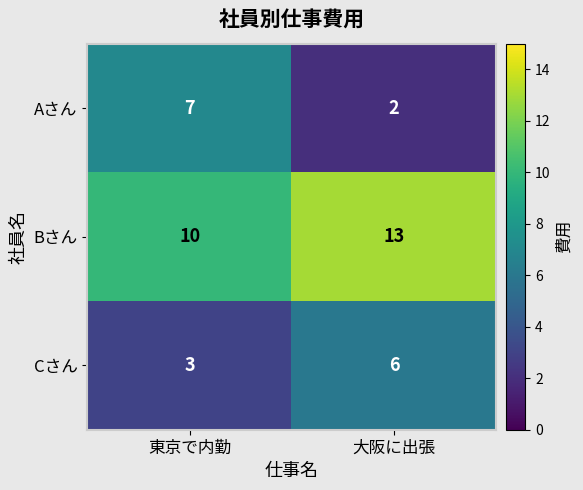

Reading left to right, extract all data points from this chart.

Aさん: 東京で内勤=7	大阪に出張=2
Bさん: 東京で内勤=10	大阪に出張=13
Cさん: 東京で内勤=3	大阪に出張=6